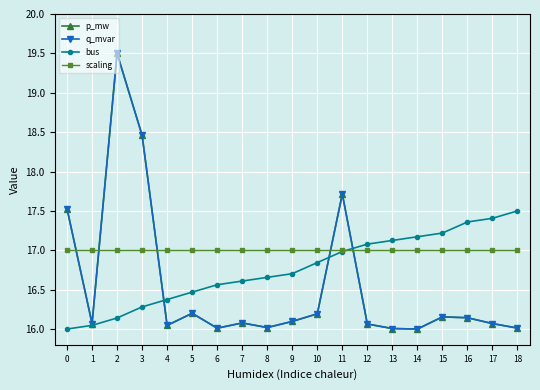

Is this an area chart (filled region under the line)?

No